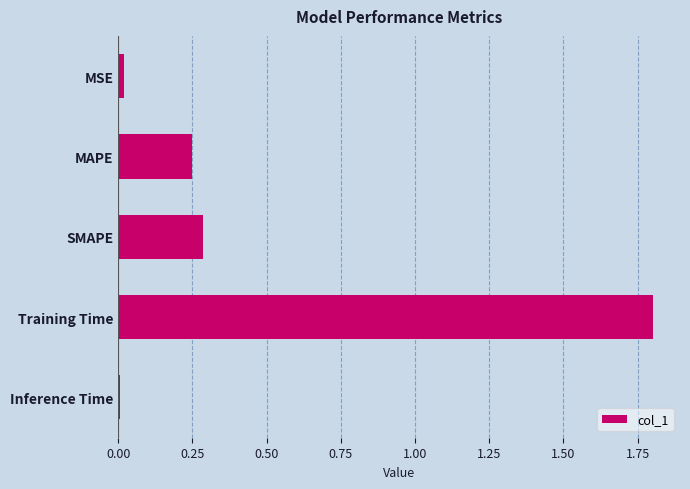

Which label corresponds to the largest value in the chart?

Training Time